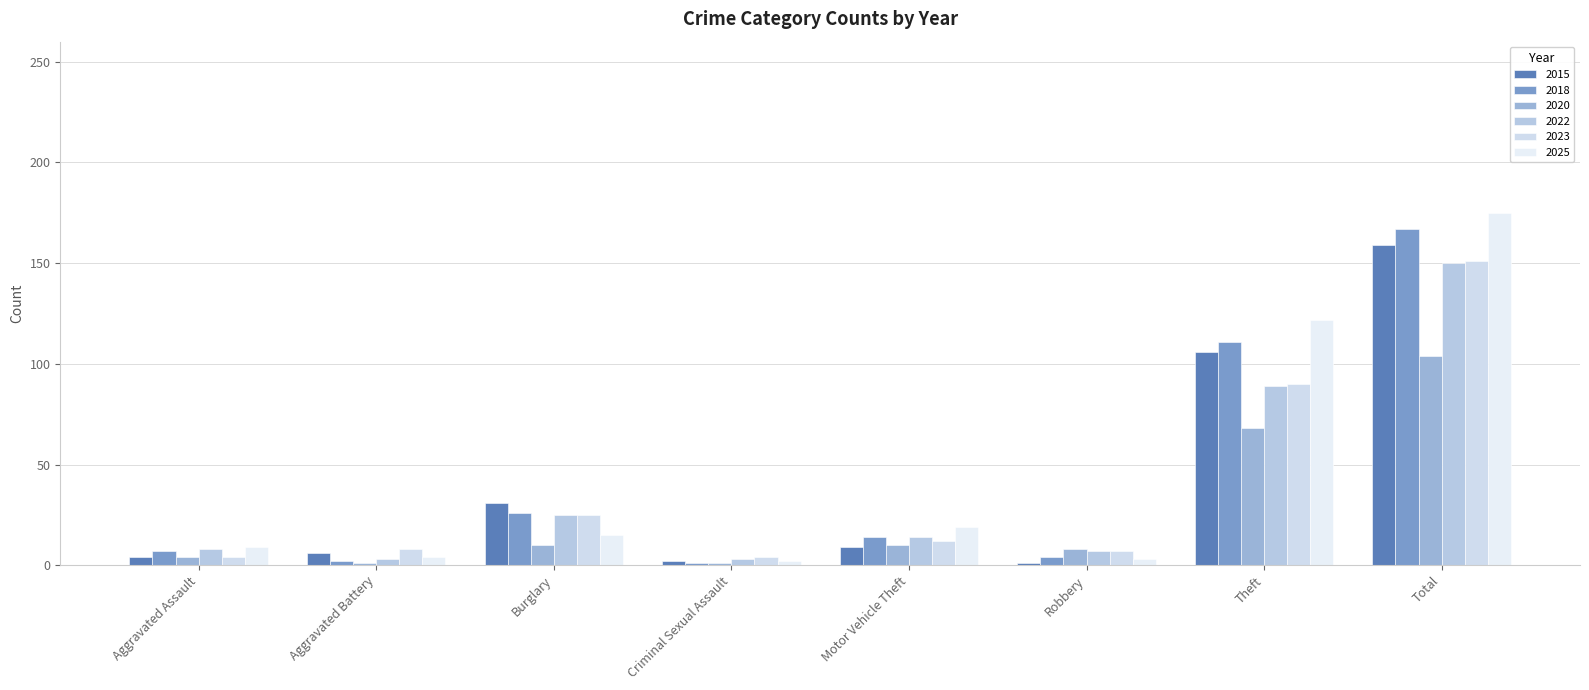

How many bars are there in total?

48